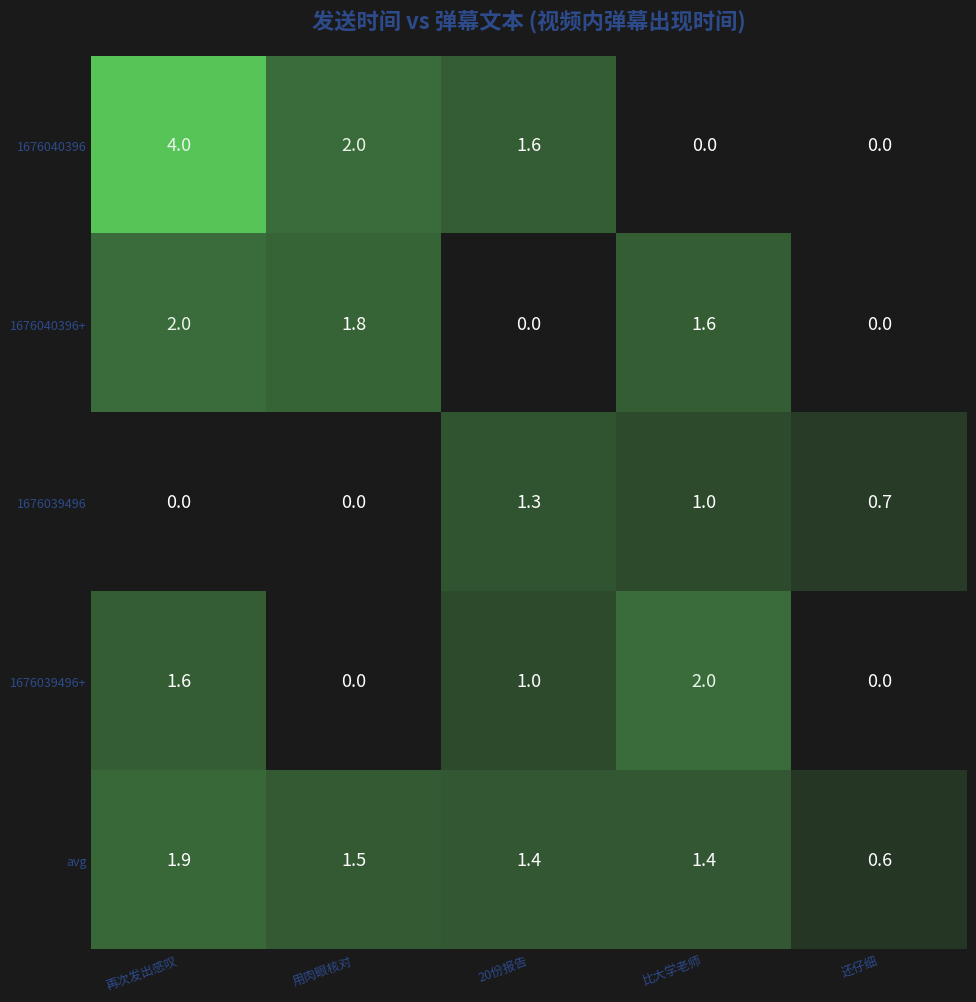

What is the difference between the second highest and minimum values in the 1676039496 series?

1.0